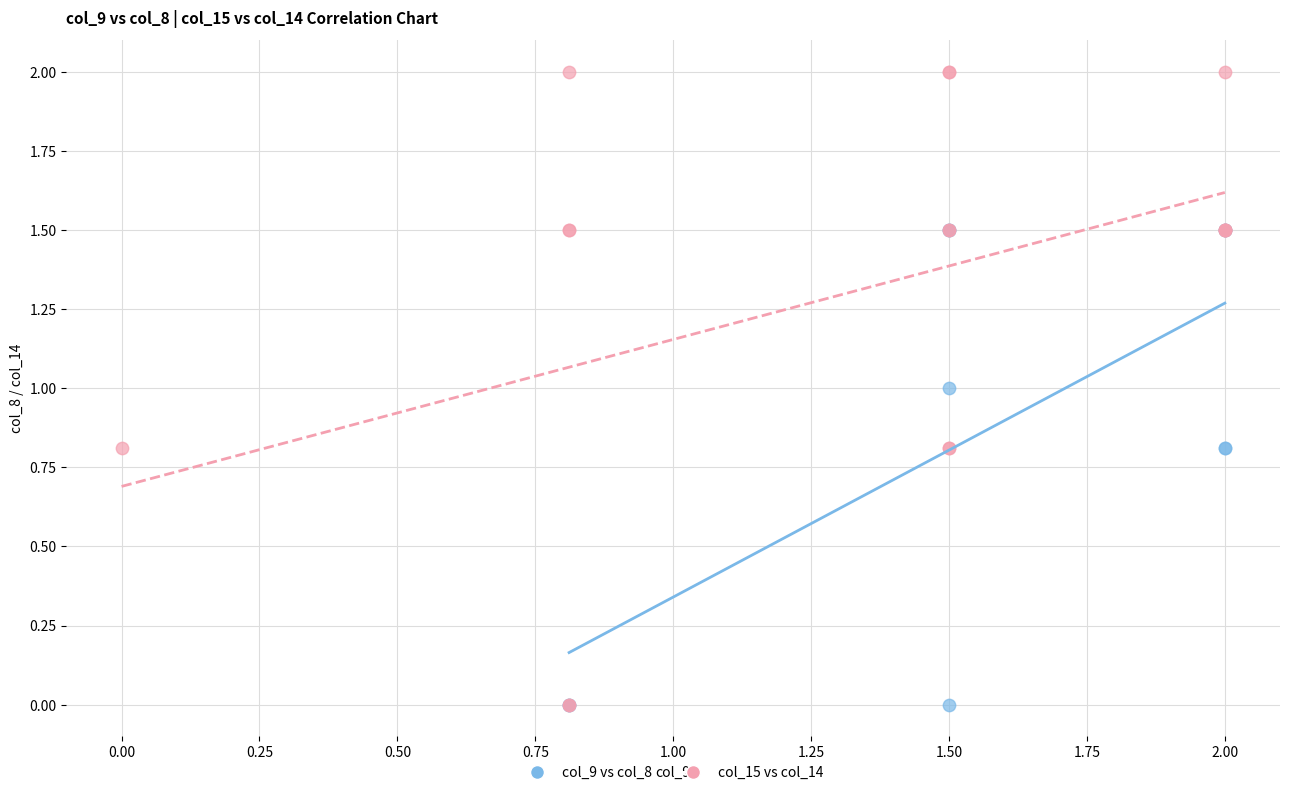

Which series has the widest spread of Y values?

col_15 vs col_14